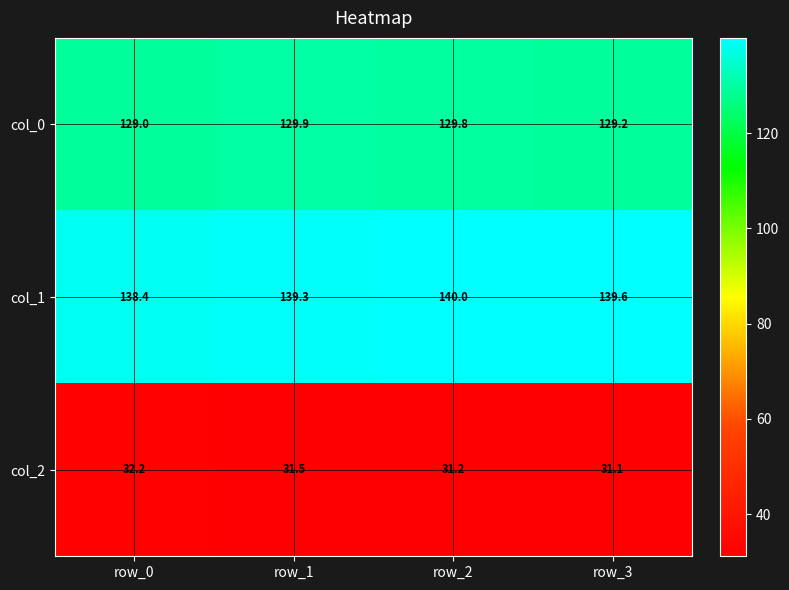

At how many categories does at least one series exceed 45?

4